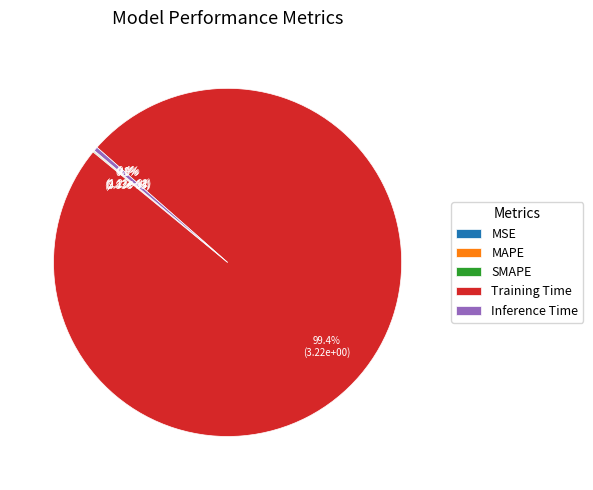

Does Training Time account for over 50% of the chart?

Yes